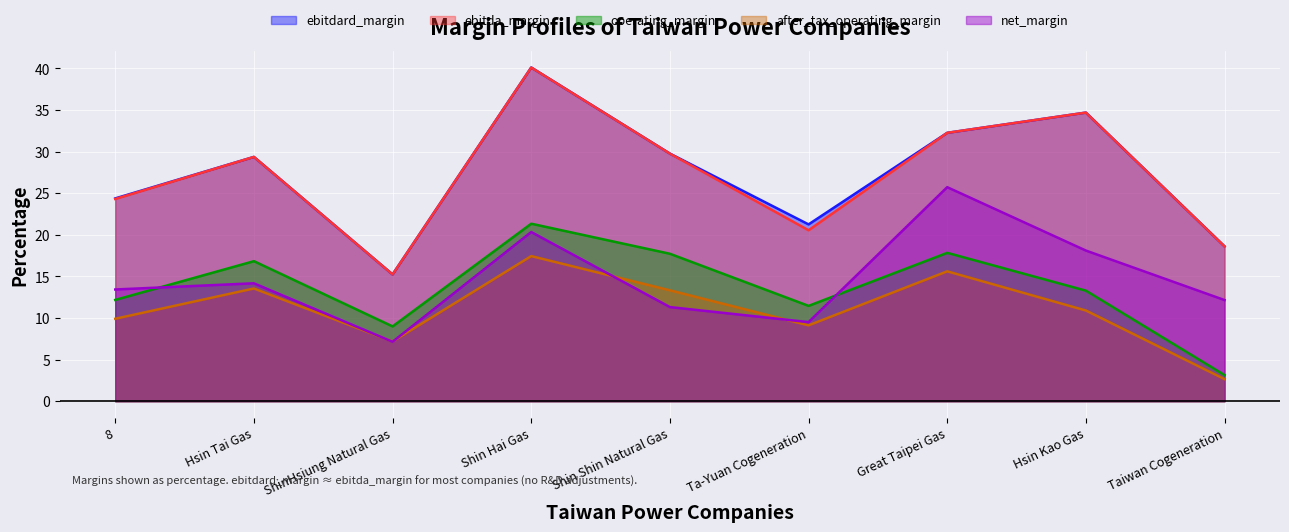

What are all the series names shown in the legend?

ebitdard_margin, ebitda_margin, operating_margin, after_tax_operating_margin, net_margin